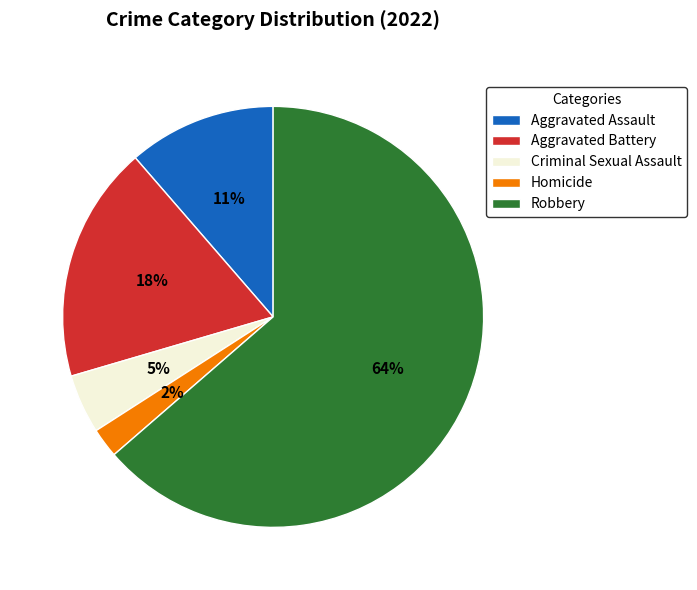

To the nearest percent, what is the average slice percentage?

20%